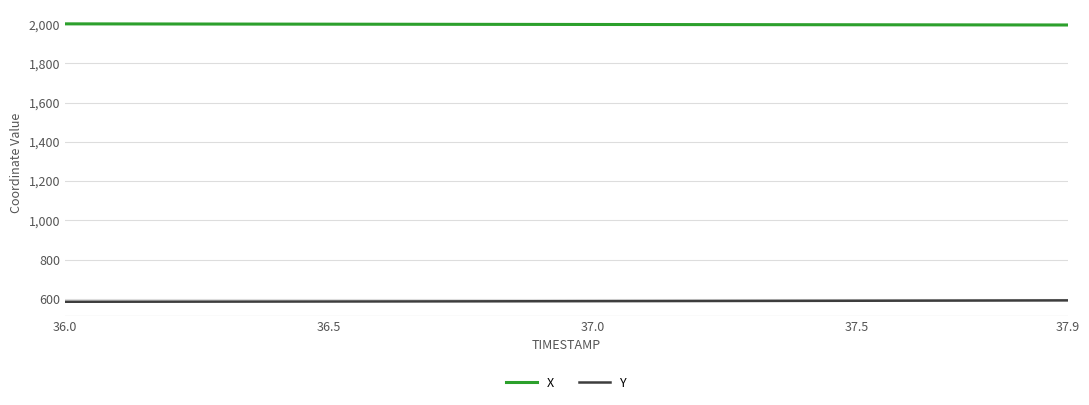

What is the sum of all X values?

39972.1